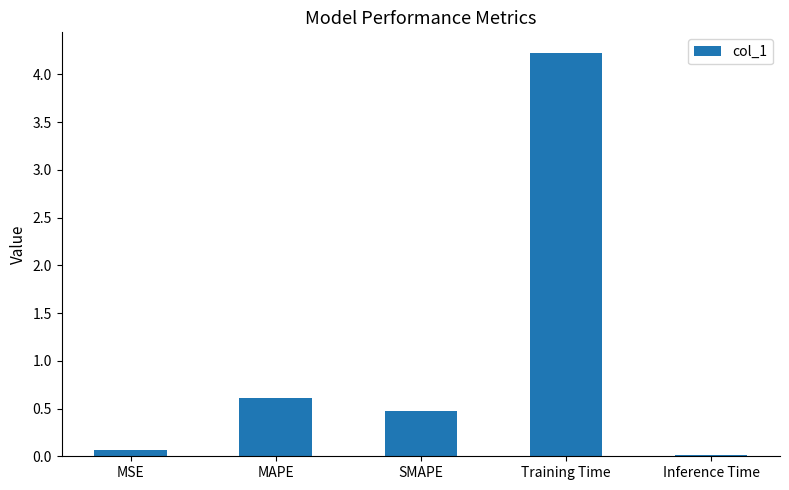

Is it true that the value at MSE is 0.1?

True